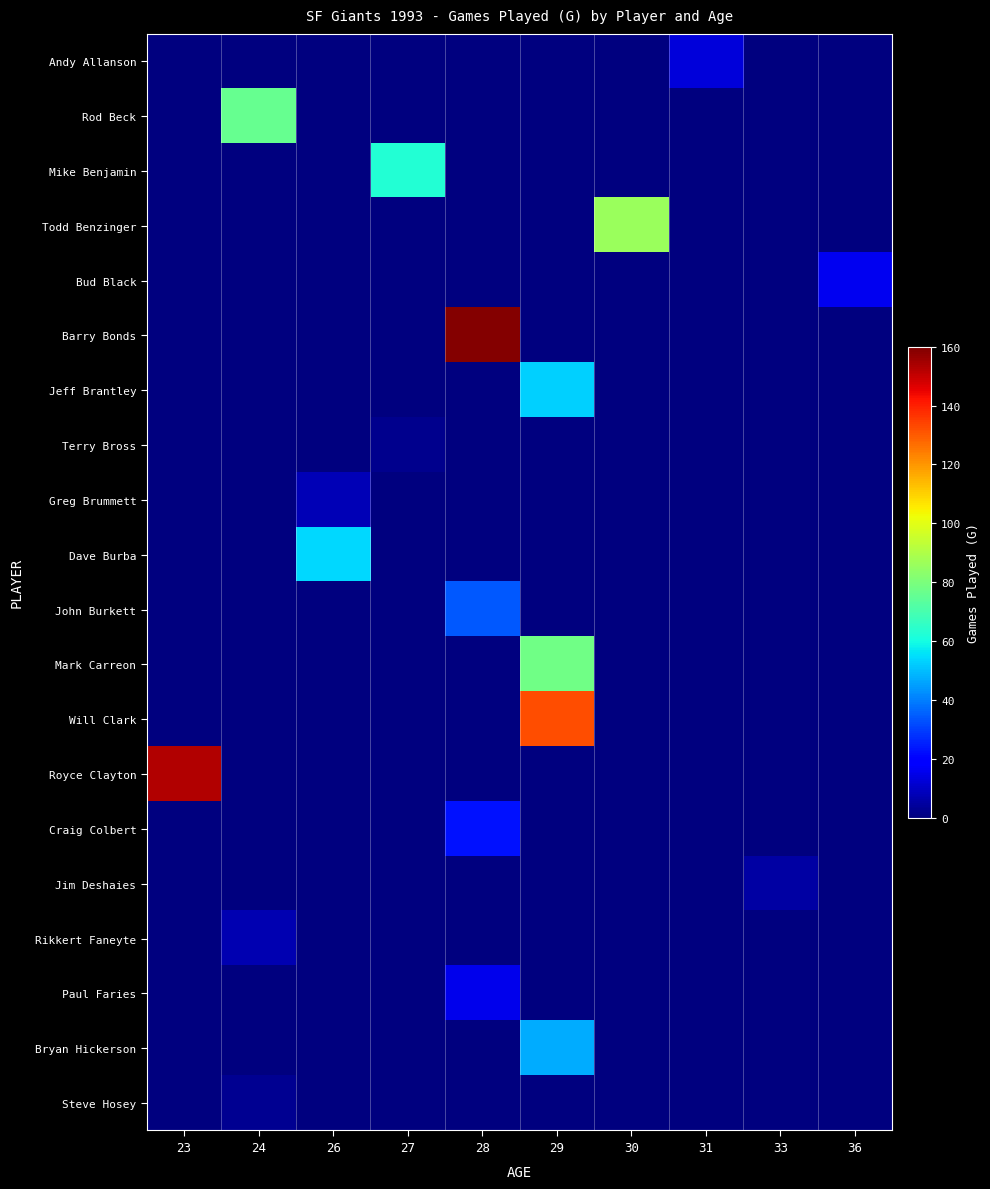

What is the difference between the highest and lowest values at 24?

76